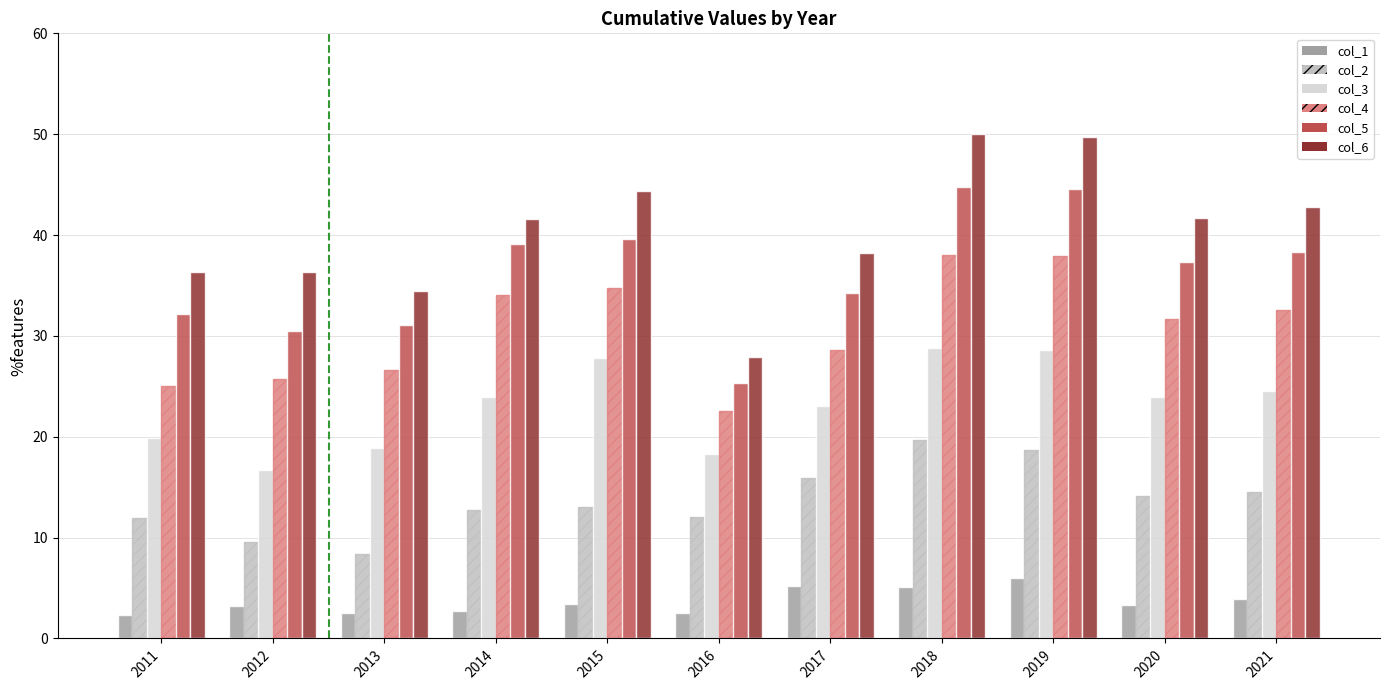

At 2021, list the series in order from smallest to largest.

col_1, col_2, col_3, col_4, col_5, col_6